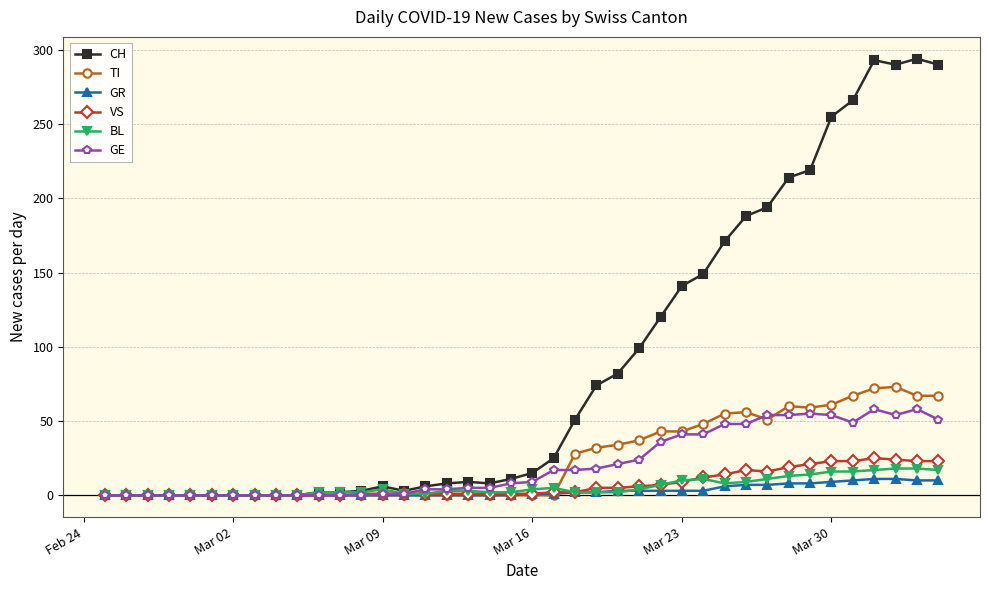

True or false: VS has more than 0 interior local peaks.

True